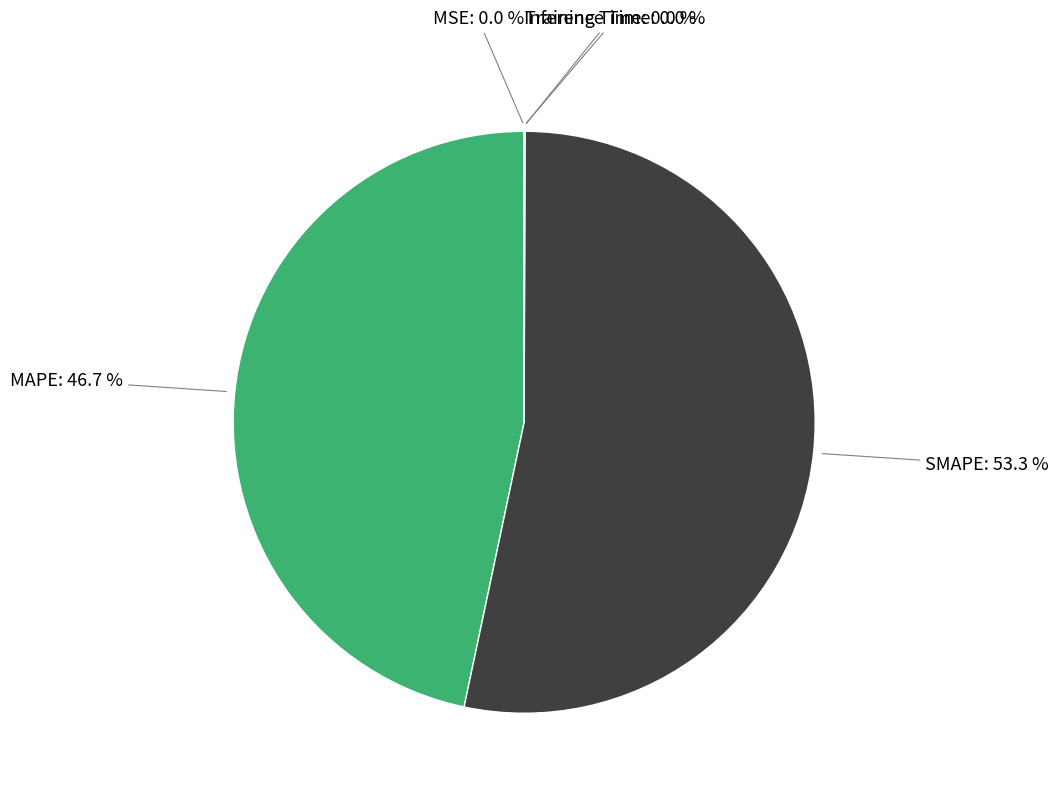

Which category has the biggest portion of the pie?

SMAPE